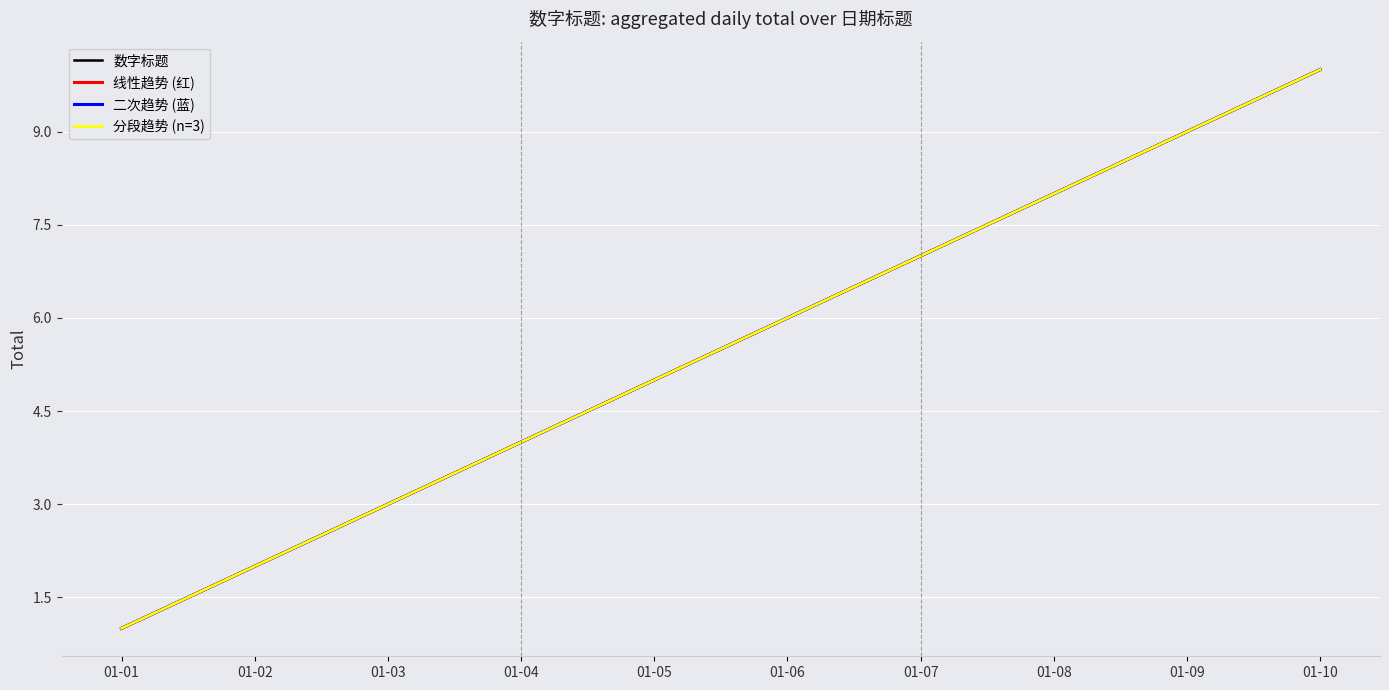

The value of 分段趋势 (n=3) at 01-10 is 6.7. True or false?

False